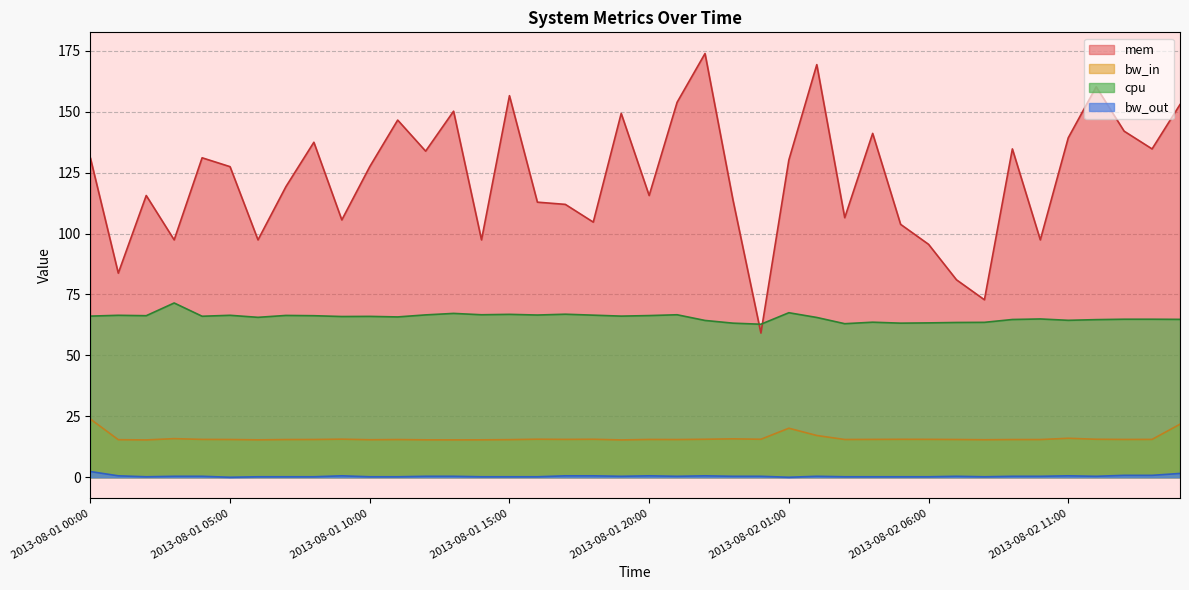

Reading left to right, list all the values displayed in this chart.

cpu: 66.1	66.4	66.3	71.5	66.1	66.4	65.6	66.4	66.3	65.9	66.0	65.8	66.6	67.2	66.7	66.8	66.6	66.9	66.5	66.1	66.3	66.7	64.3	63.2	62.8	67.5	65.6	63.0	63.6	63.2	63.3	63.5	63.6	64.7	64.9	64.4	64.7	64.8	64.8	64.8
mem: 131.1	83.7	115.6	97.4	131.1	127.4	97.4	119.2	137.4	105.6	127.4	146.5	133.8	150.2	97.4	156.6	112.9	112.0	104.7	149.3	115.6	153.8	173.9	113.8	59.2	130.2	169.3	106.5	141.1	103.8	95.6	81.0	72.8	134.7	97.4	139.3	160.2	142.0	134.7	152.9
bw_in: 23.9	15.4	15.3	15.8	15.5	15.5	15.4	15.5	15.5	15.6	15.4	15.5	15.4	15.3	15.4	15.4	15.6	15.5	15.6	15.3	15.5	15.5	15.6	15.8	15.6	20.1	17.1	15.5	15.5	15.6	15.5	15.5	15.4	15.5	15.5	16.0	15.6	15.5	15.5	21.8
bw_out: 2.3	0.6	0.2	0.4	0.4	0.0	0.2	0.2	0.2	0.6	0.2	0.2	0.4	0.4	0.2	0.2	0.2	0.6	0.6	0.4	0.6	0.4	0.6	0.4	0.4	0.0	0.4	0.2	0.2	0.2	0.2	0.4	0.2	0.4	0.4	0.6	0.4	0.8	0.8	1.6